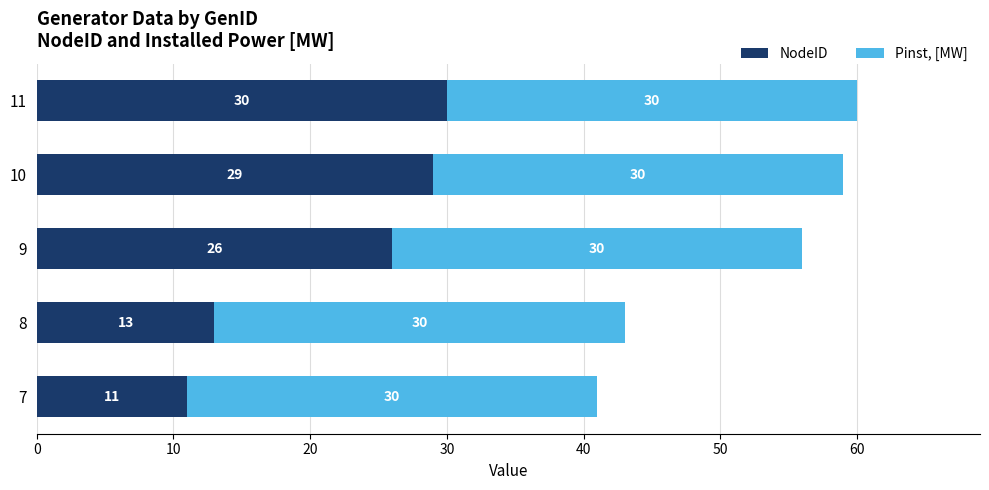

At which category is the sum across all series the highest?

11